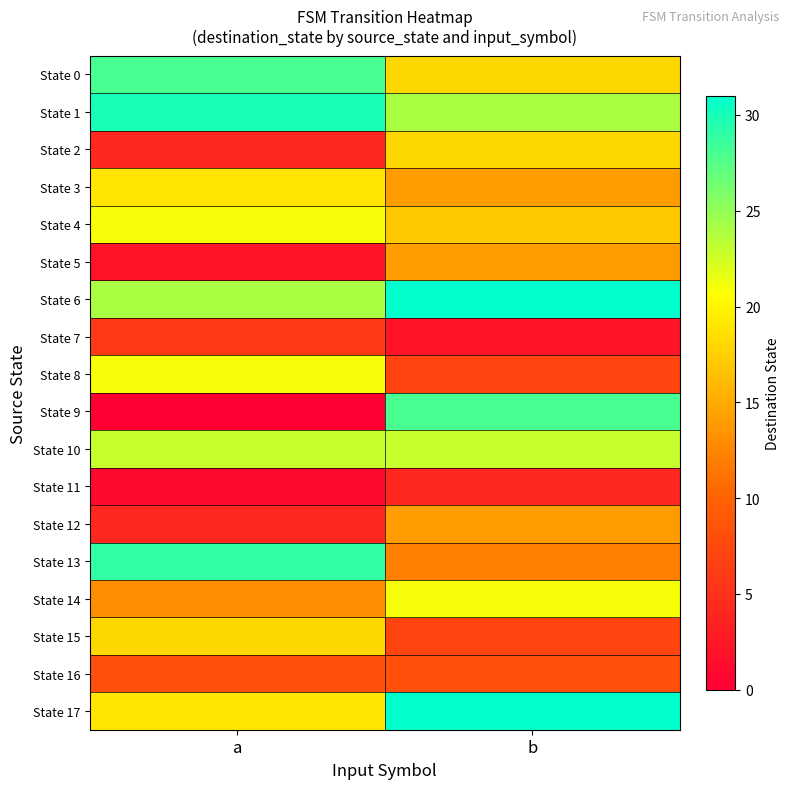

Which series has the widest spread of values?

State 9